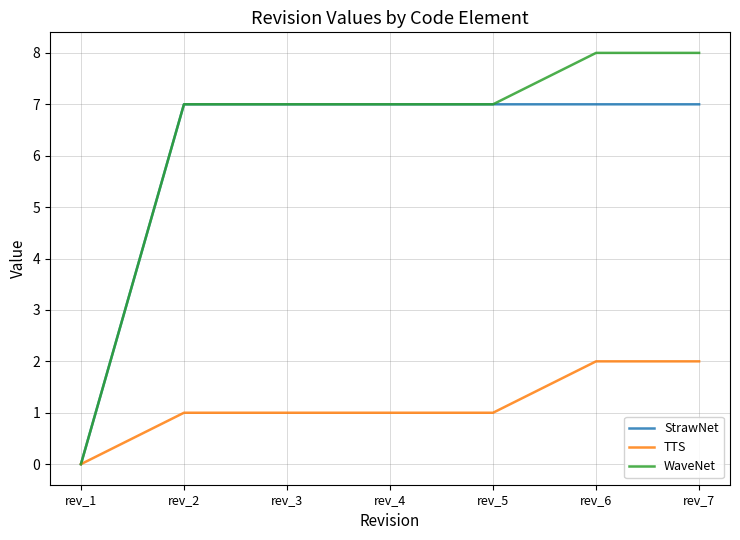

Reading left to right, list all the values displayed in this chart.

StrawNet: rev_1=0	rev_2=7	rev_3=7	rev_4=7	rev_5=7	rev_6=7	rev_7=7
TTS: rev_1=0	rev_2=1	rev_3=1	rev_4=1	rev_5=1	rev_6=2	rev_7=2
WaveNet: rev_1=0	rev_2=7	rev_3=7	rev_4=7	rev_5=7	rev_6=8	rev_7=8